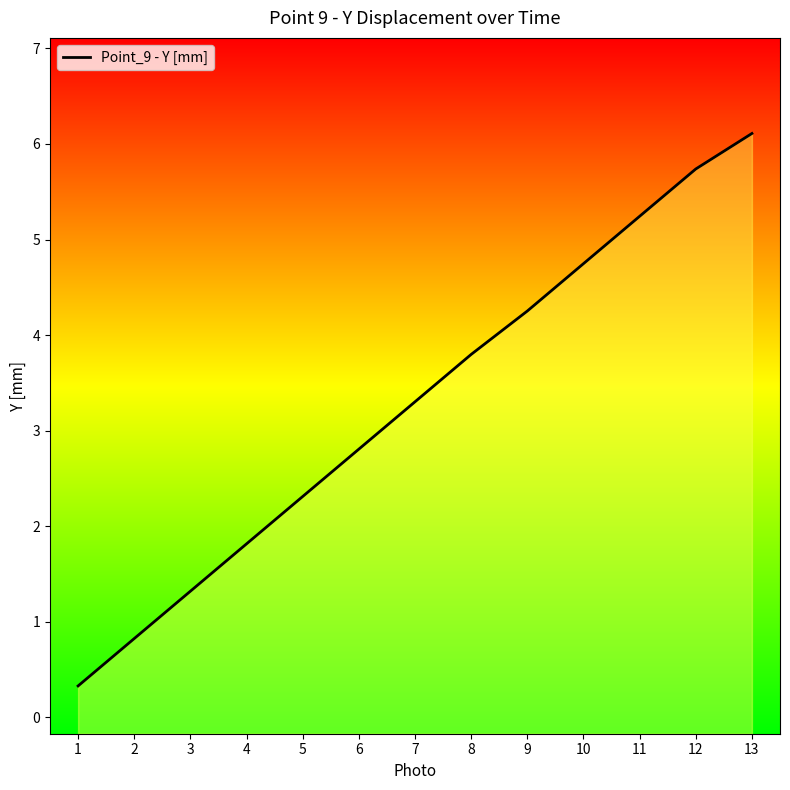

The value at 12 is 2.4. True or false?

False